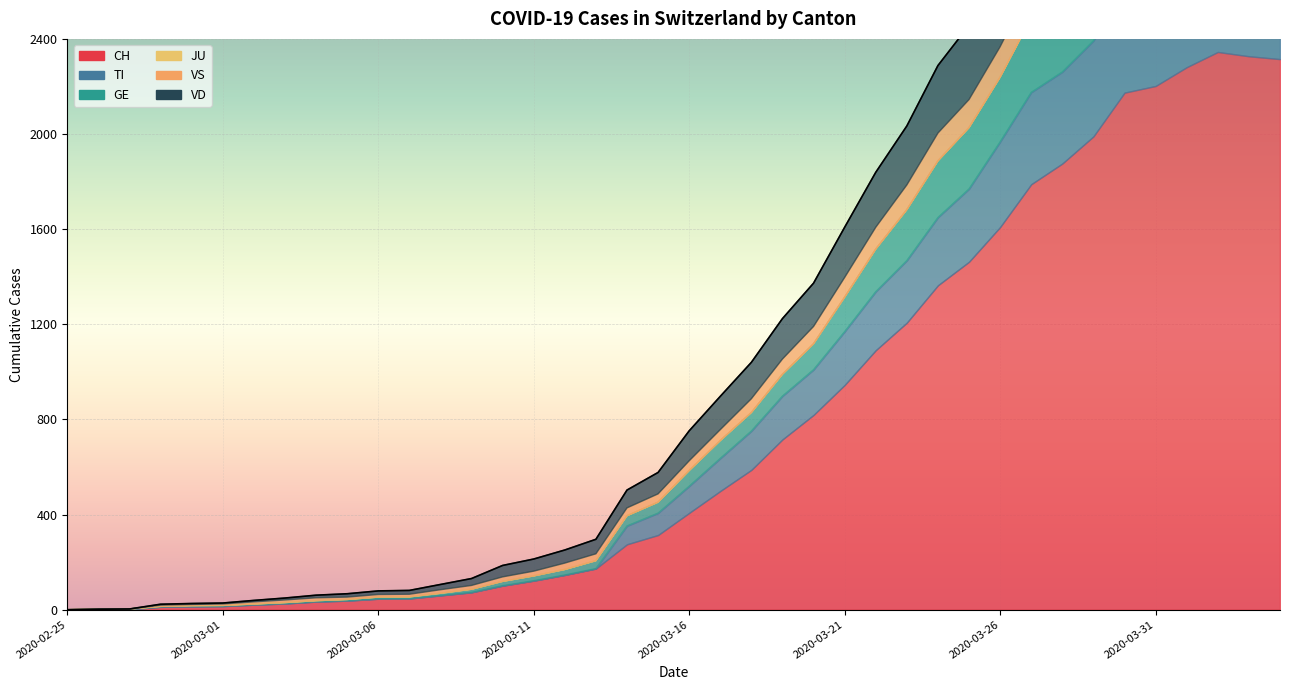

At which label does GE first exceed 66?

2020-03-17